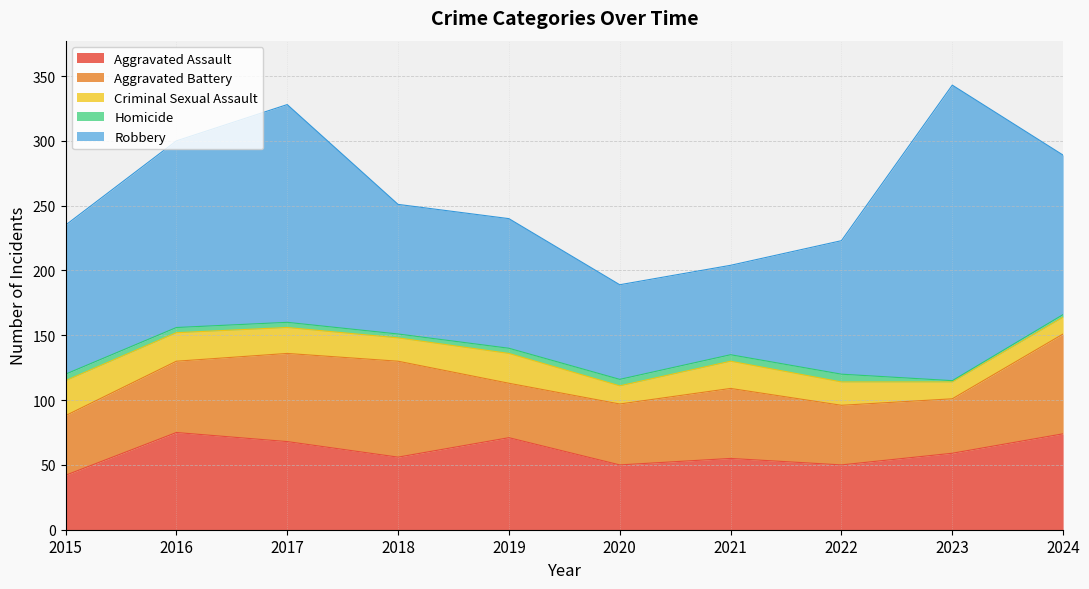

How many categories are shown in the chart?

10